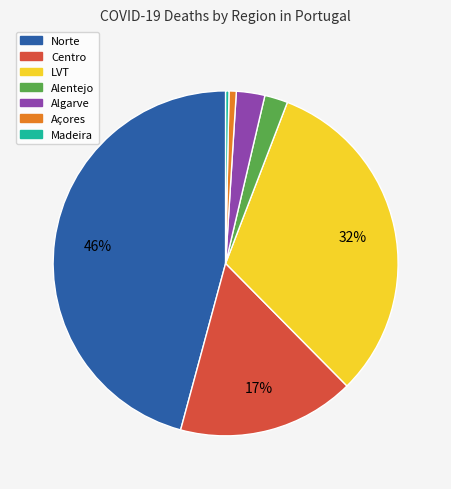

Which has a higher value, Alentejo or Madeira?

Alentejo